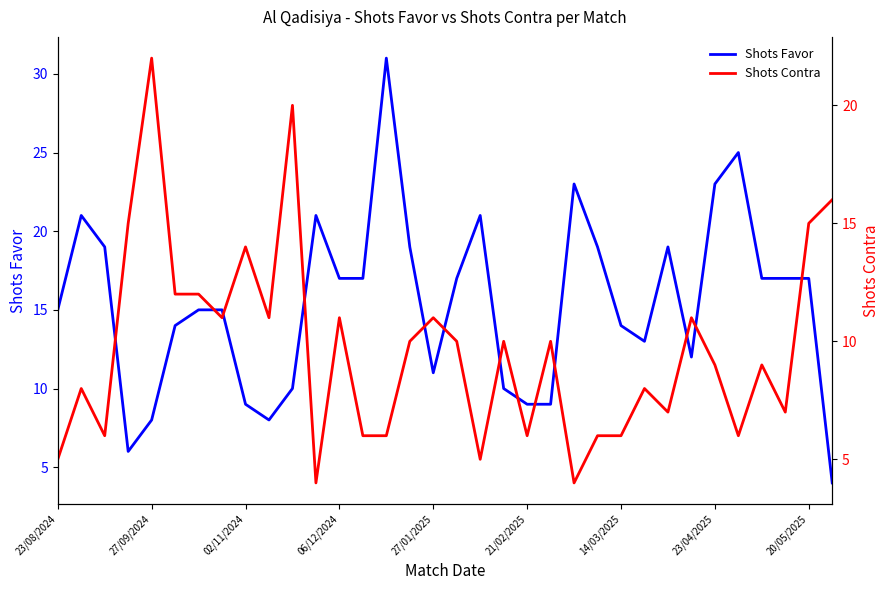

Is it true that Shots Favor equals 11 at 27/01/2025?

True